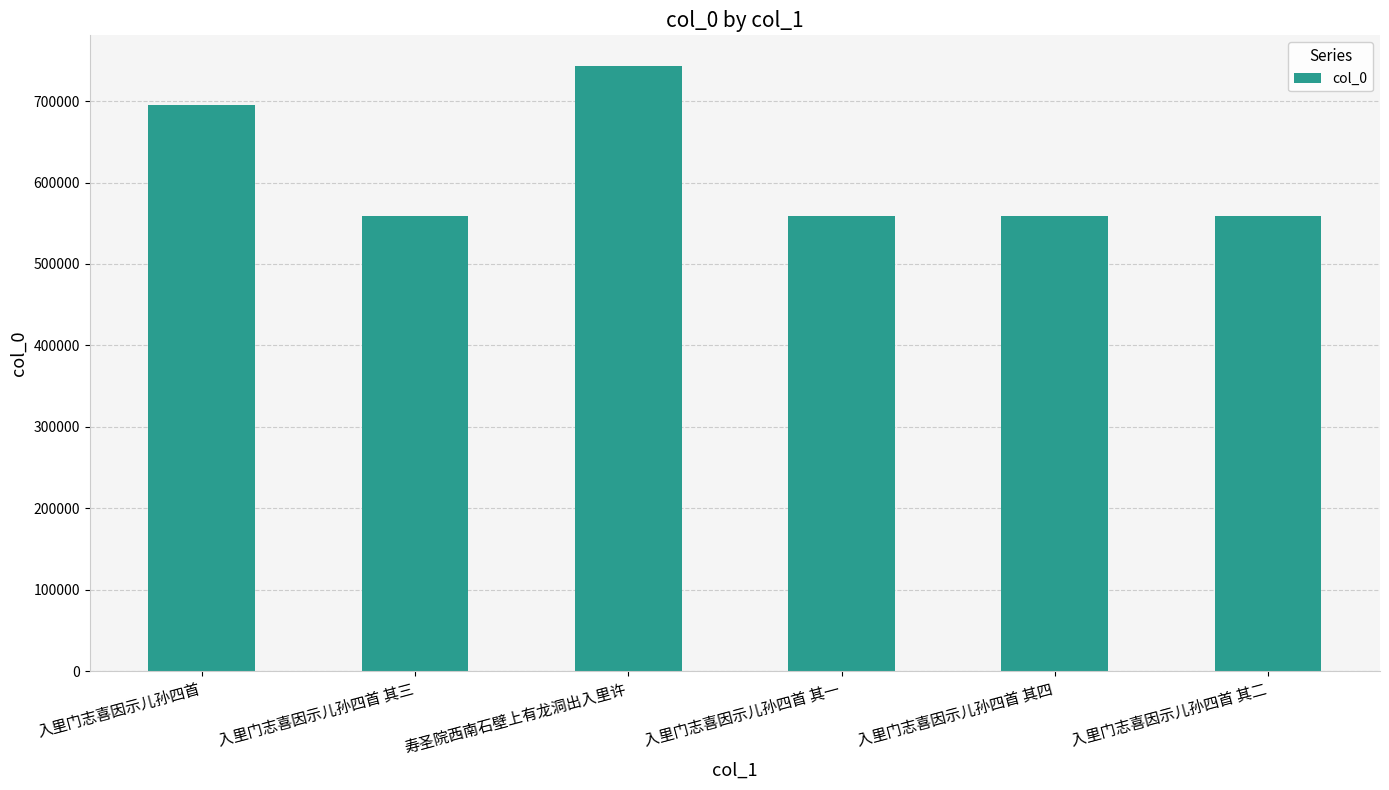

What is the change in value from 入里门志喜因示儿孙四首 其三 to 入里门志喜因示儿孙四首 其二?

-1